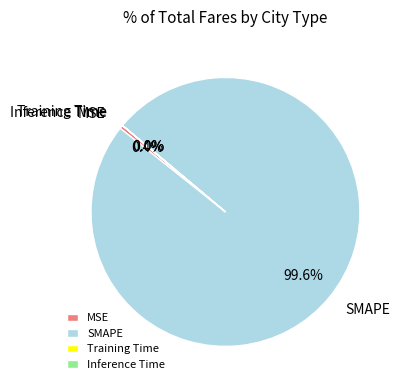

What portion of the pie excludes MSE?

99.6%